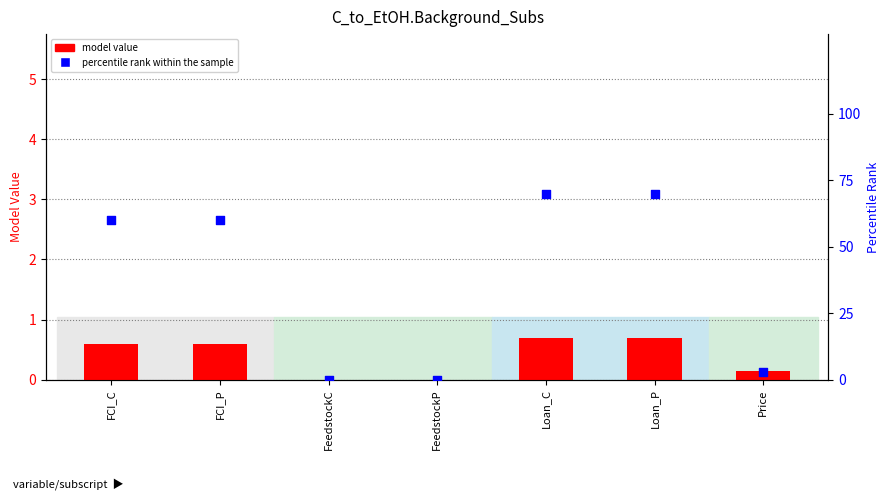

Which series reaches the minimum Y coordinate?

model value